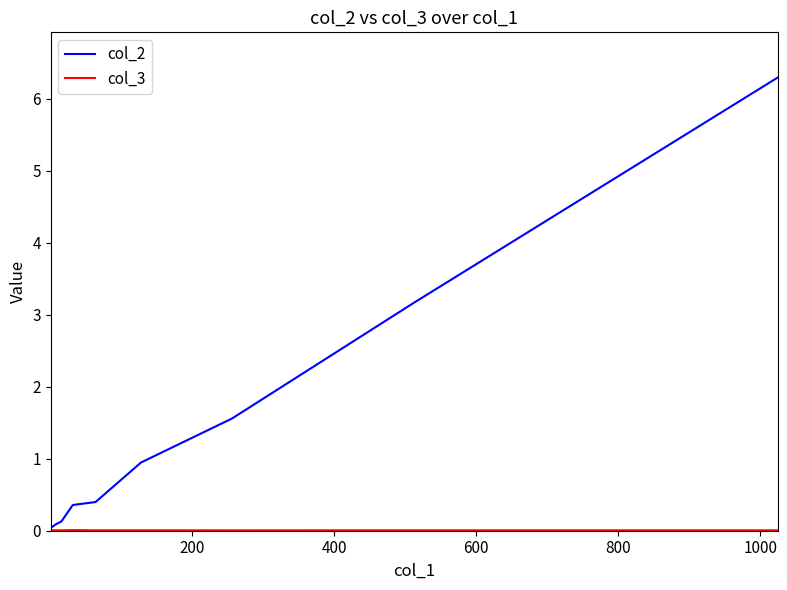

Does the chart display data point markers on the line(s)?

No